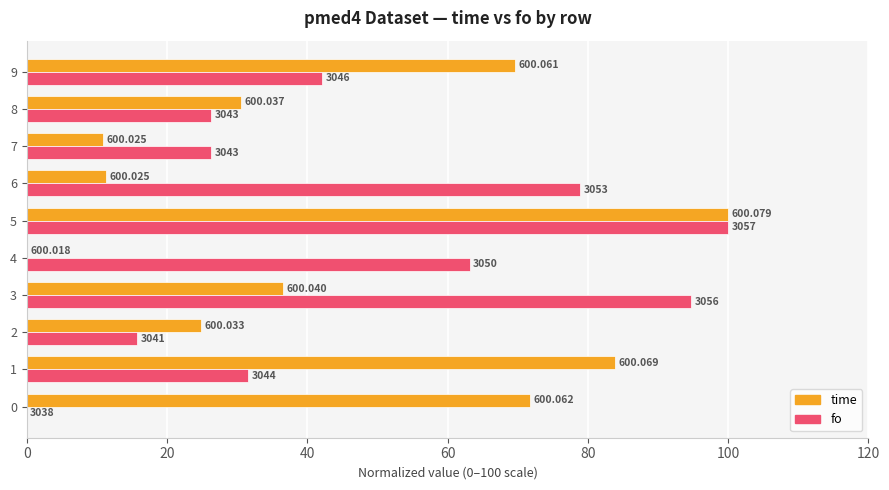

What is the difference between the second highest and minimum values in the time series?

83.8